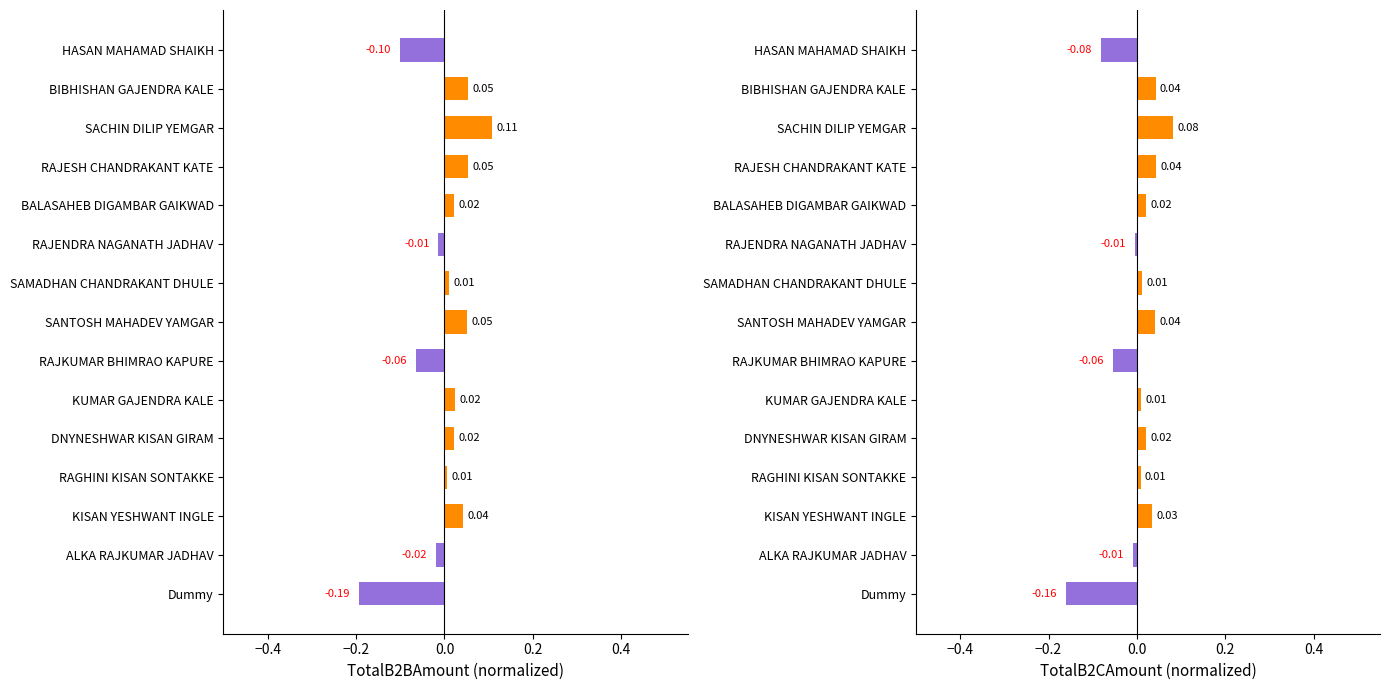

How many bars are there in each group?

2